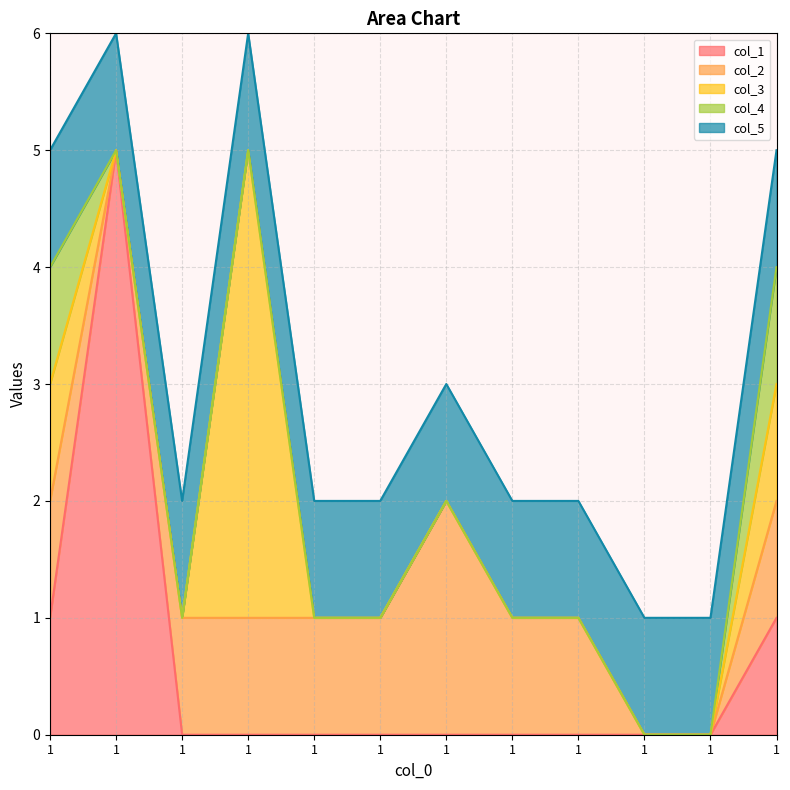

What is the value of the col_4 point at the 8th from the left?

1